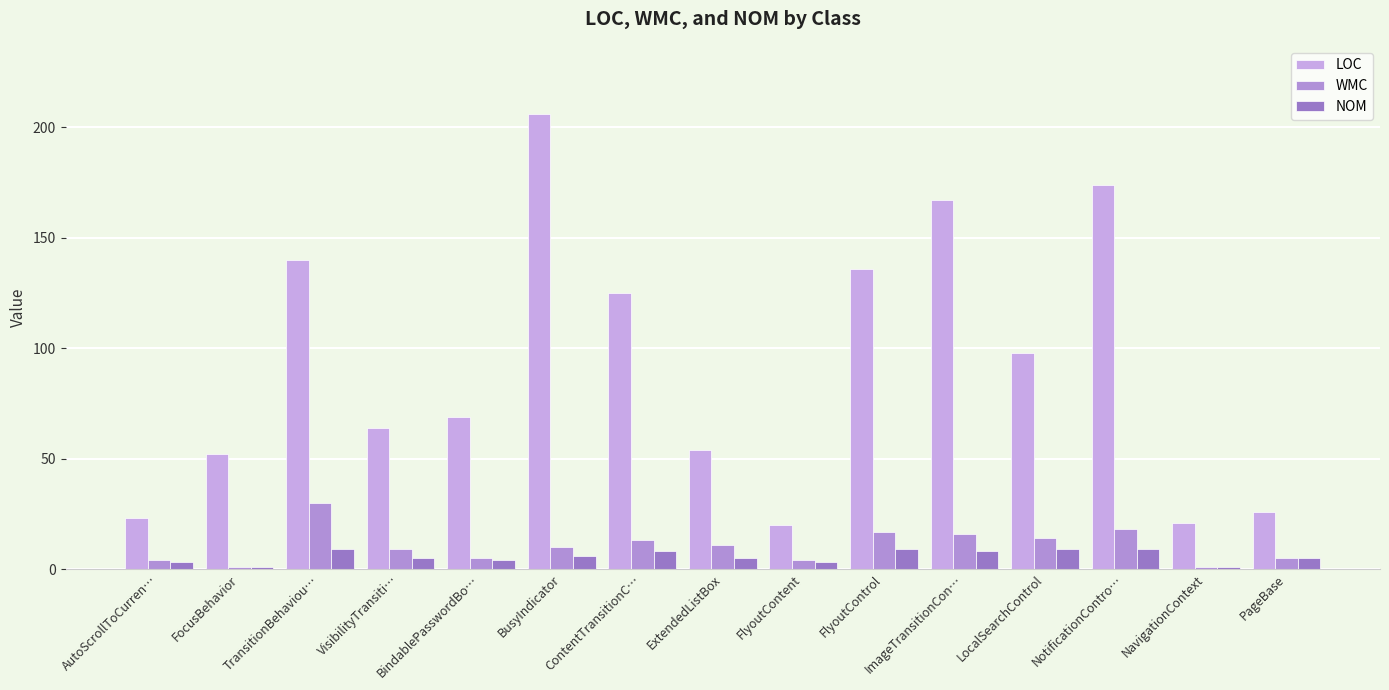

What is the spread (max minus min) of values at BusyIndicator?

200